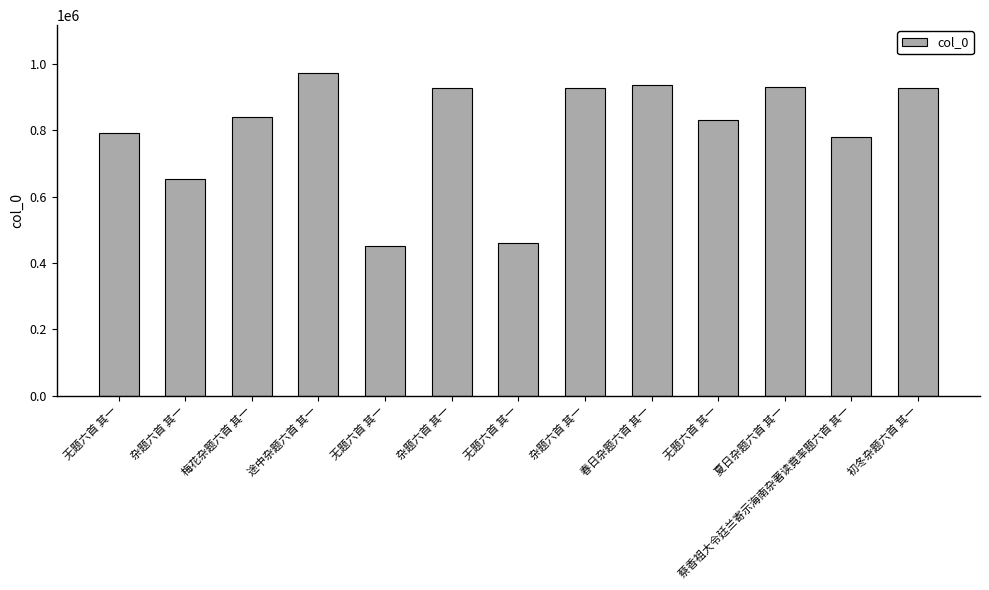

What is the average value?

802658